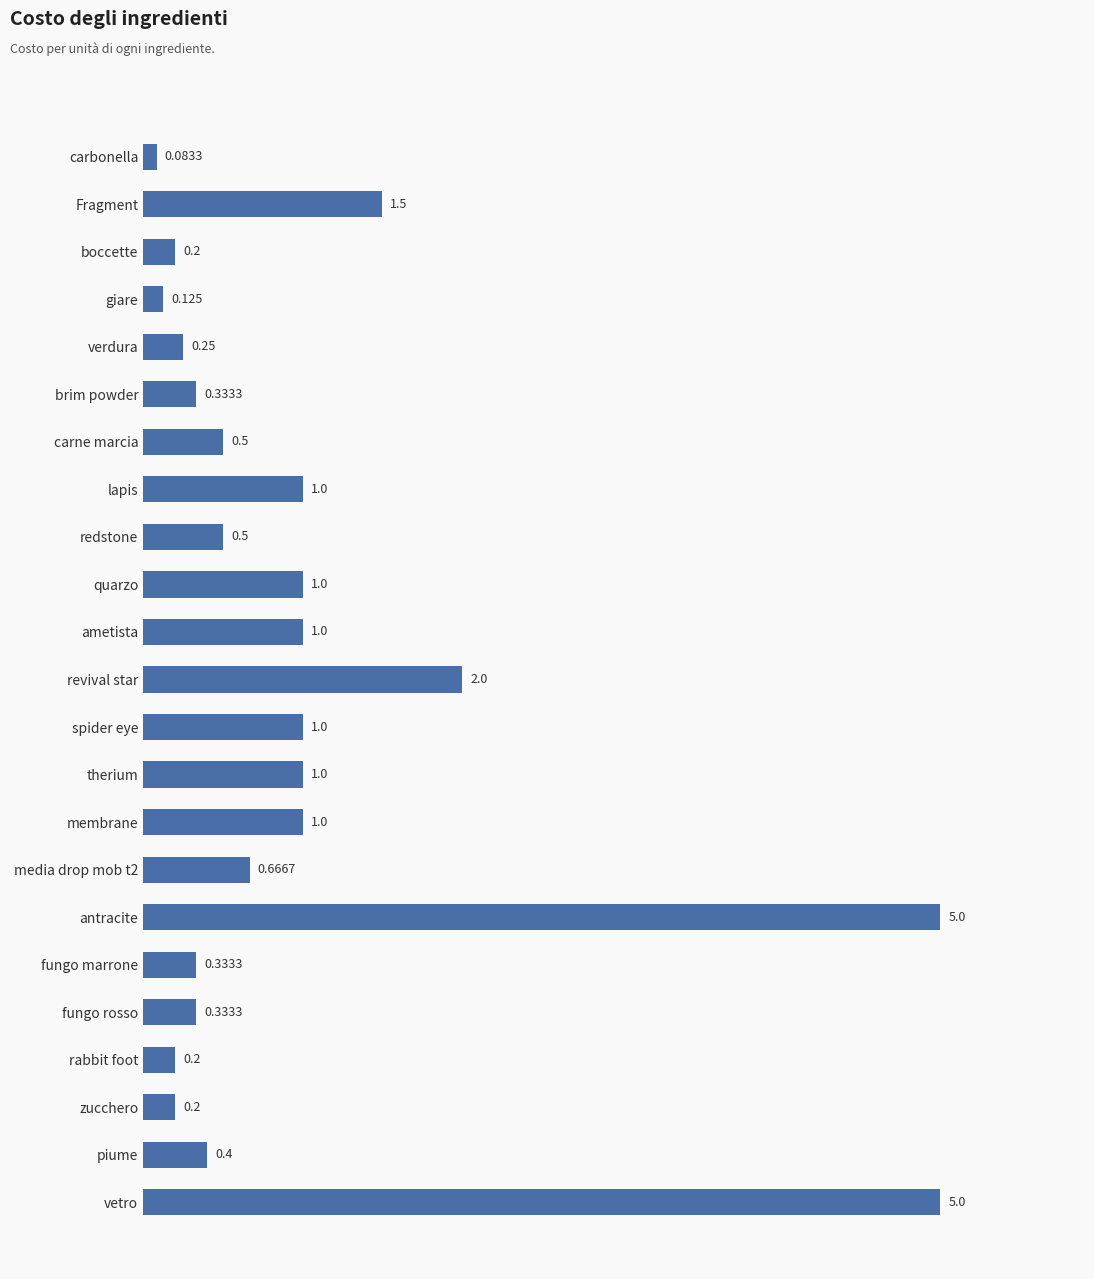

Which label corresponds to the smallest value in the chart?

carbonella